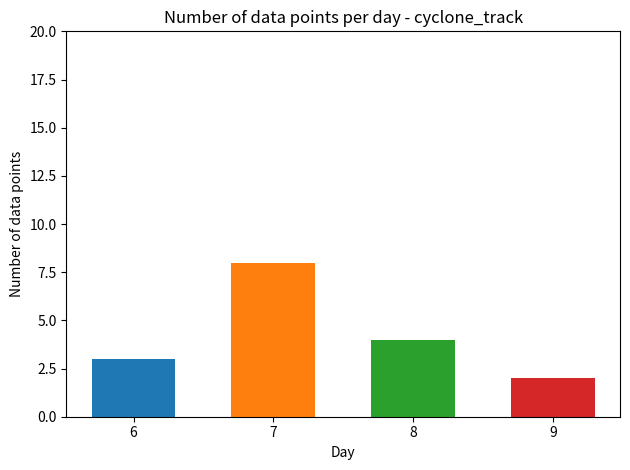

At which category does the chart reach its peak across all series?

7